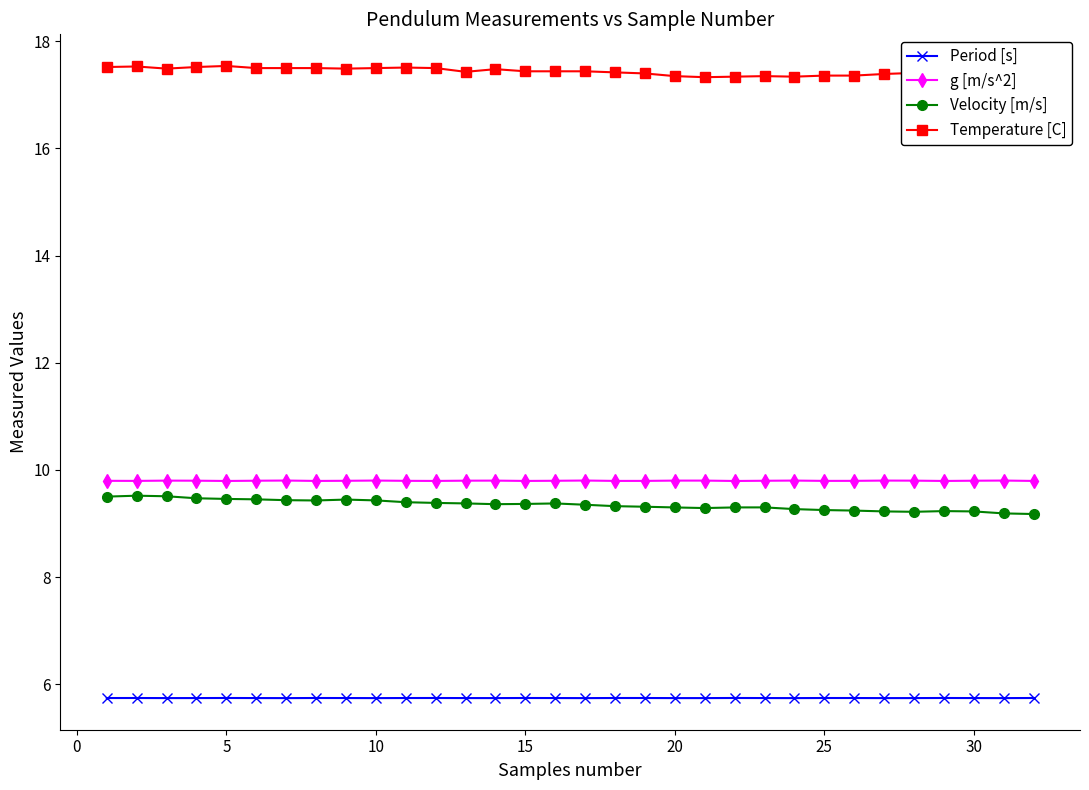

At how many categories does at least one series exceed 9?

32